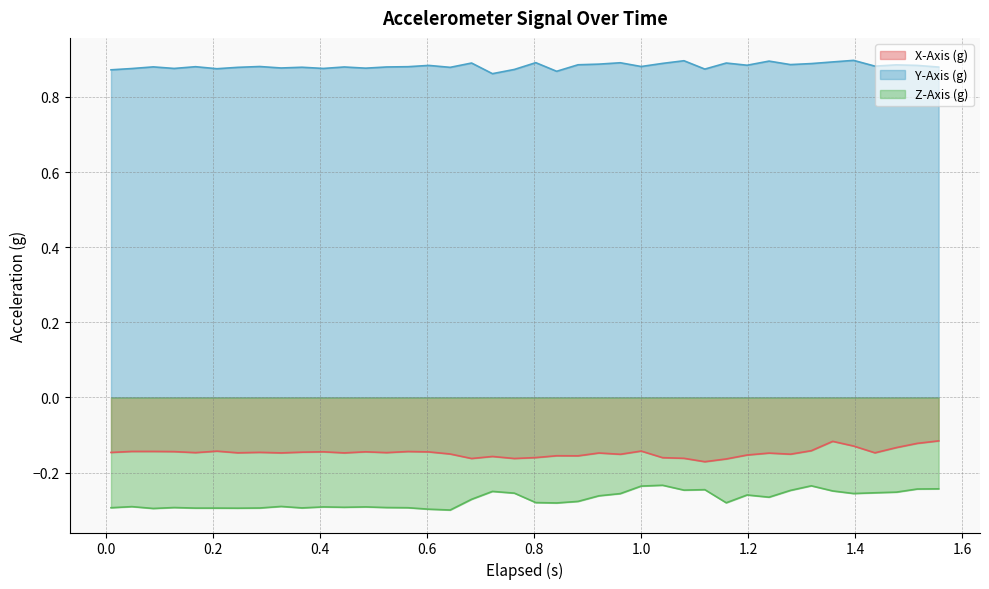

Which series has the largest total across all categories?

Y-Axis (g)